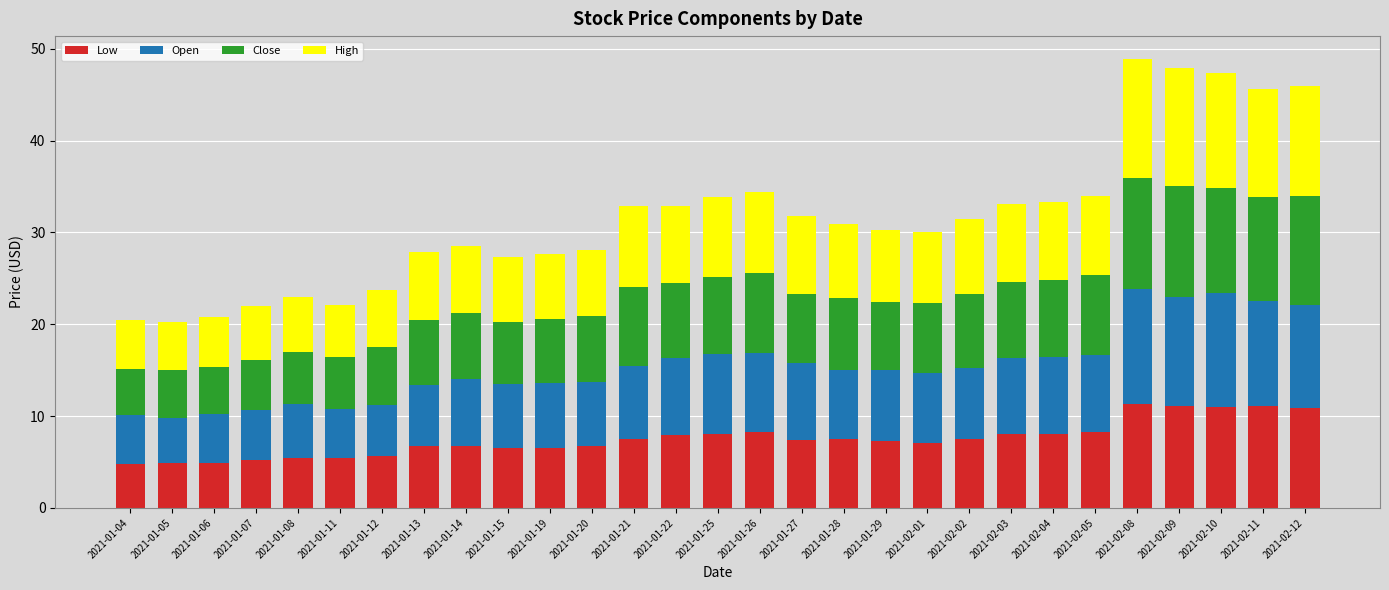

What is the minimum value for Low?

4.8